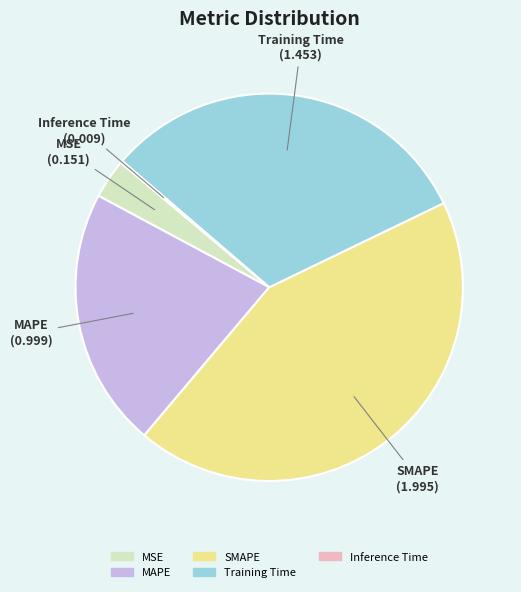

Approximately how many times larger is the value at MSE compared to SMAPE?

0.1